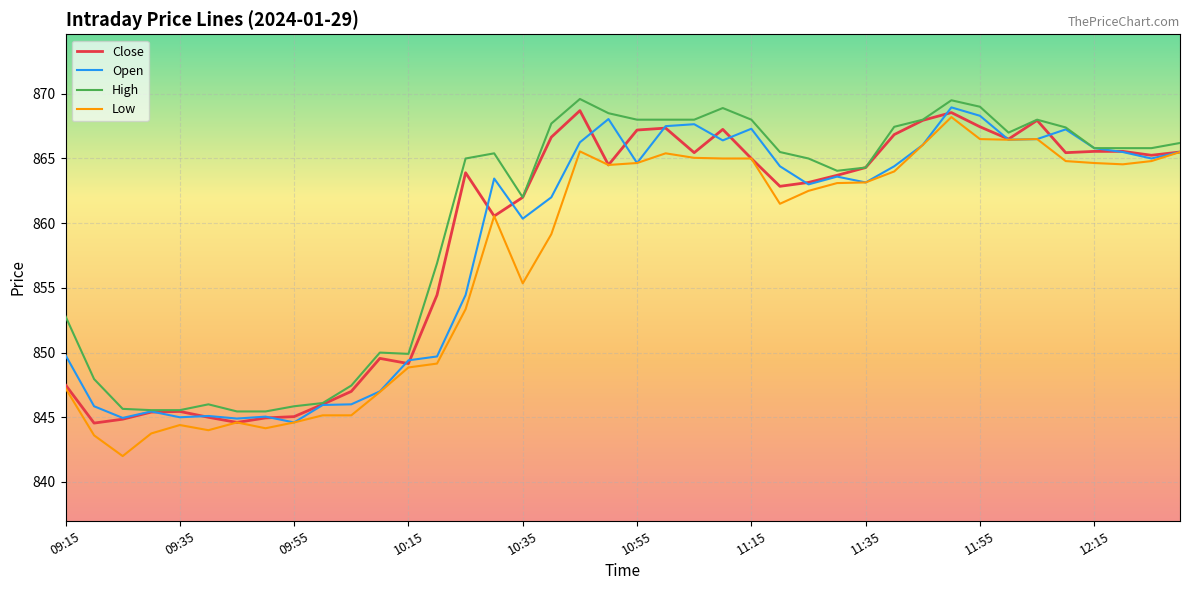

List the series in order of their overall mean, highest first.

High, Close, Open, Low